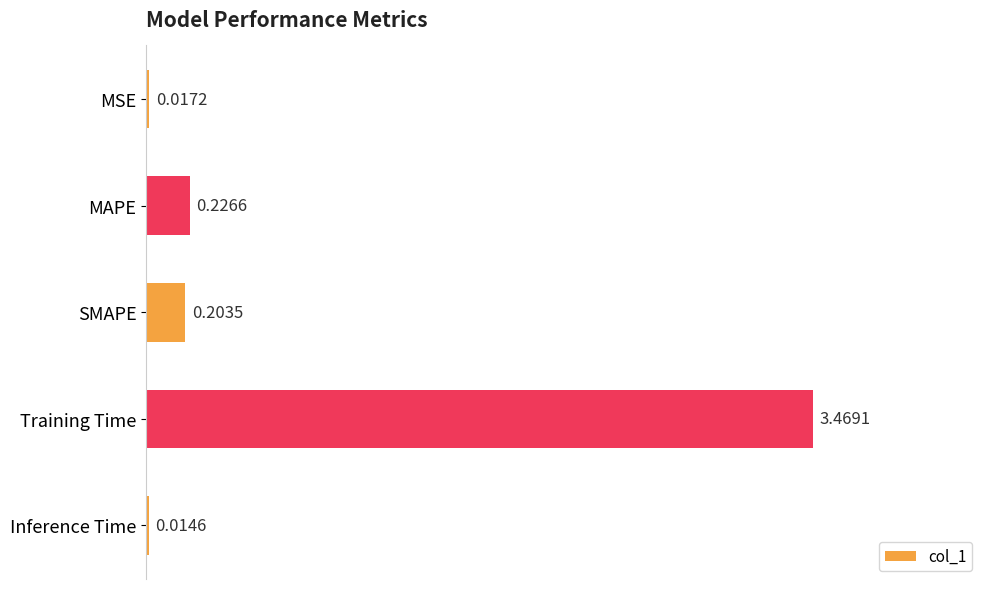

At which label is the value closest to 1?

MAPE